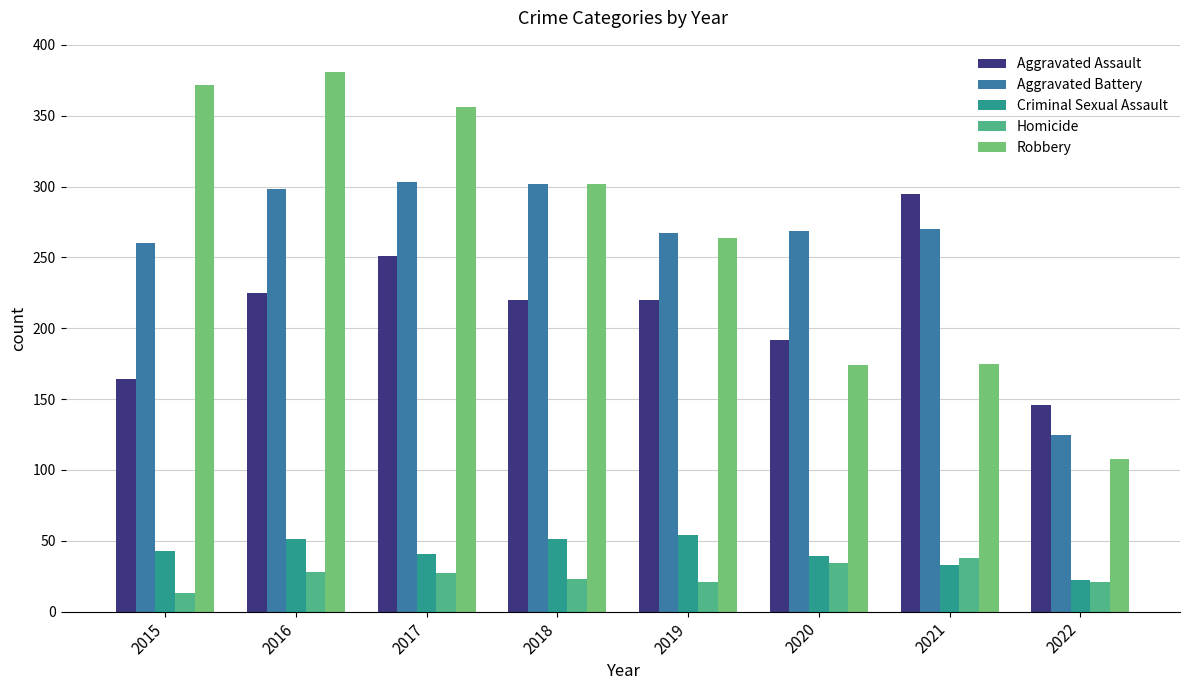

Count the number of categories in the chart.

8